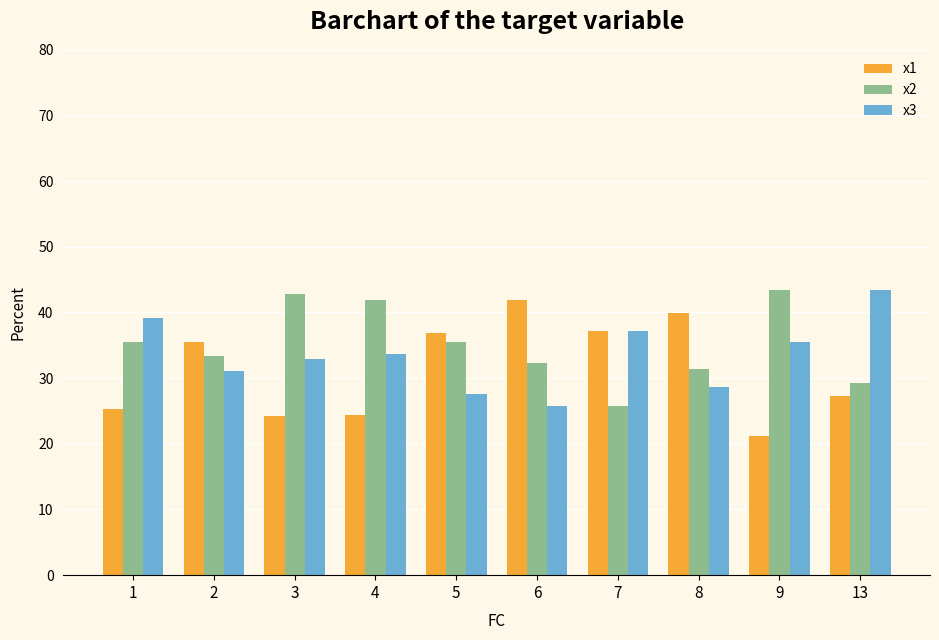

What is the value of the x3 bar at the 4th from the left?

33.7